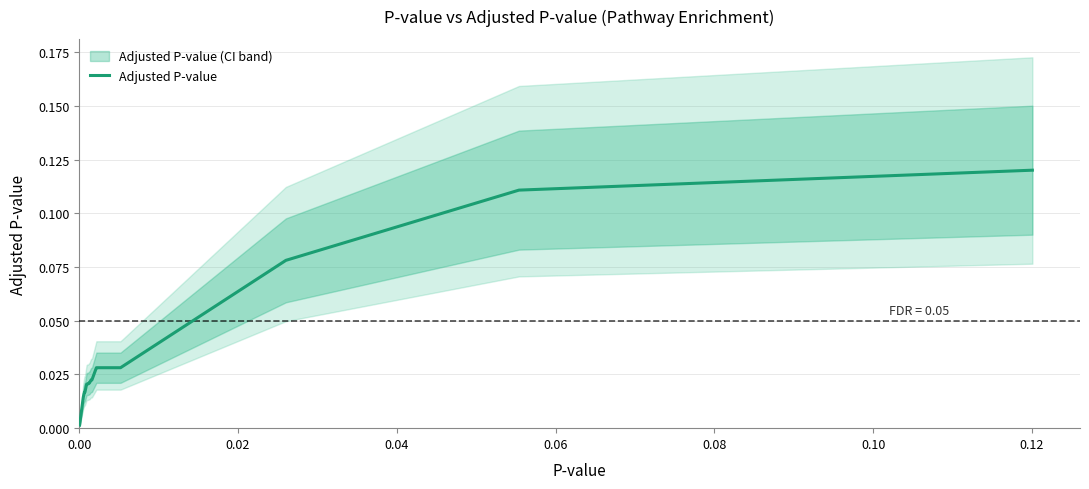

Is this an area chart (filled region under the line)?

No